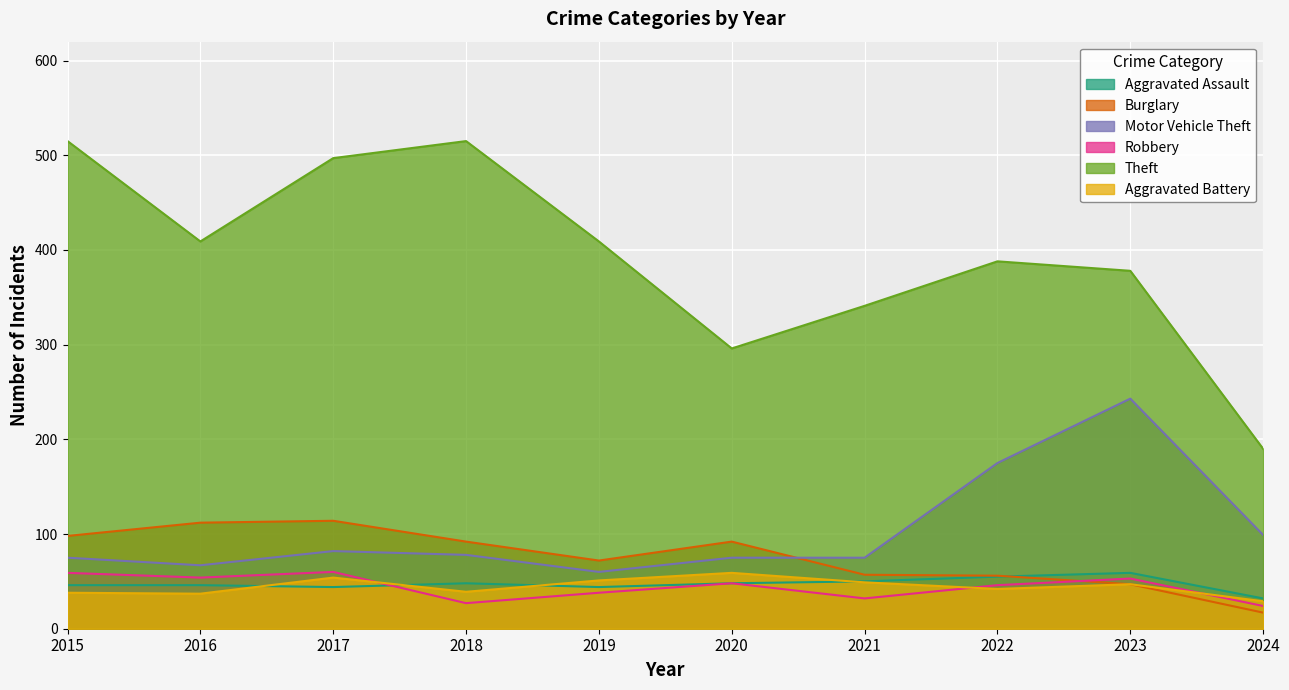

Does the chart display data point markers on the line(s)?

No